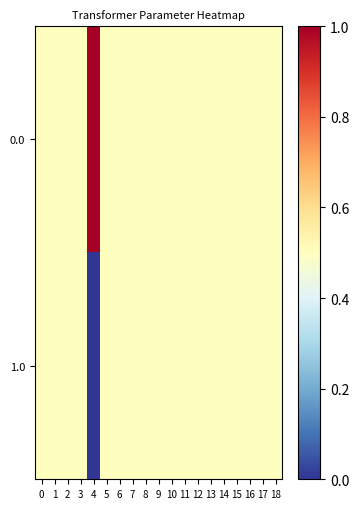

Which category has the highest value across all series?

4